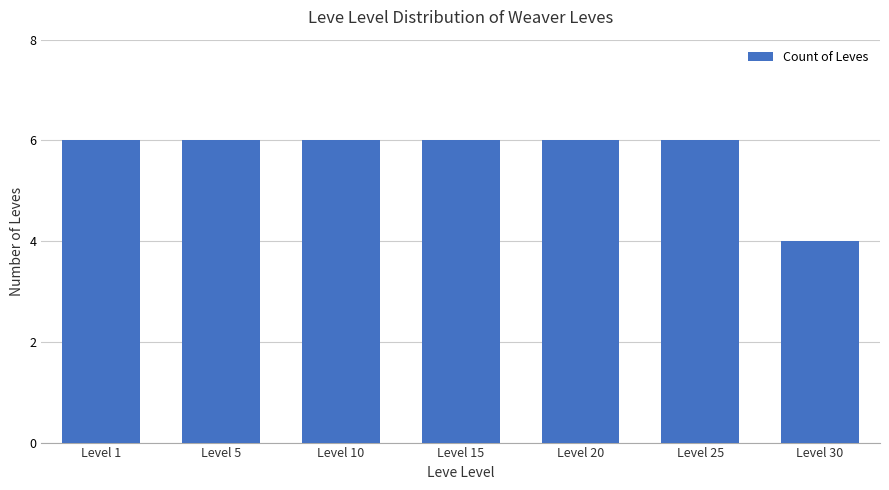

How many series are shown in this chart?

1